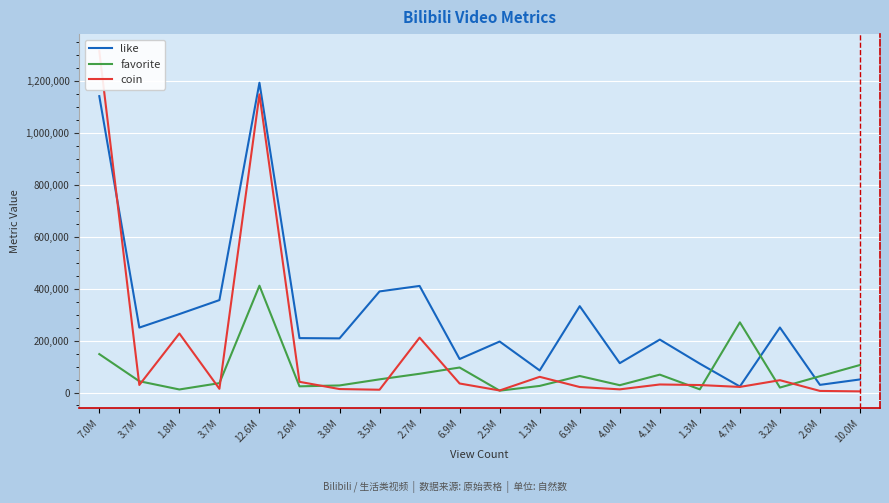

What is the value of the coin point at the 5th from the left?

1147773